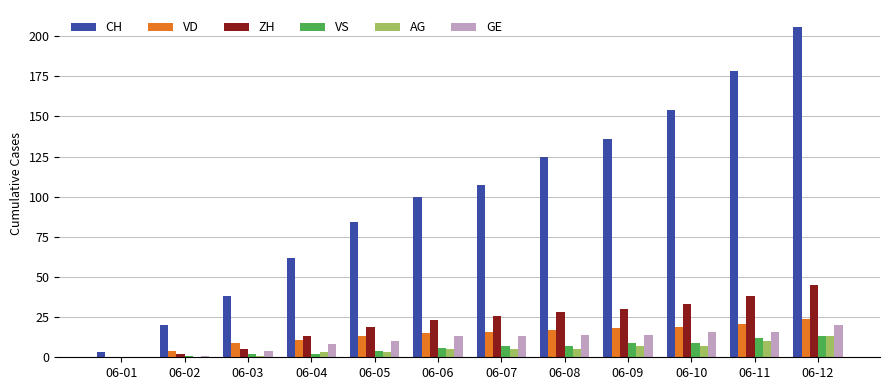

Is it true that VD equals 9 at 06-07?

False